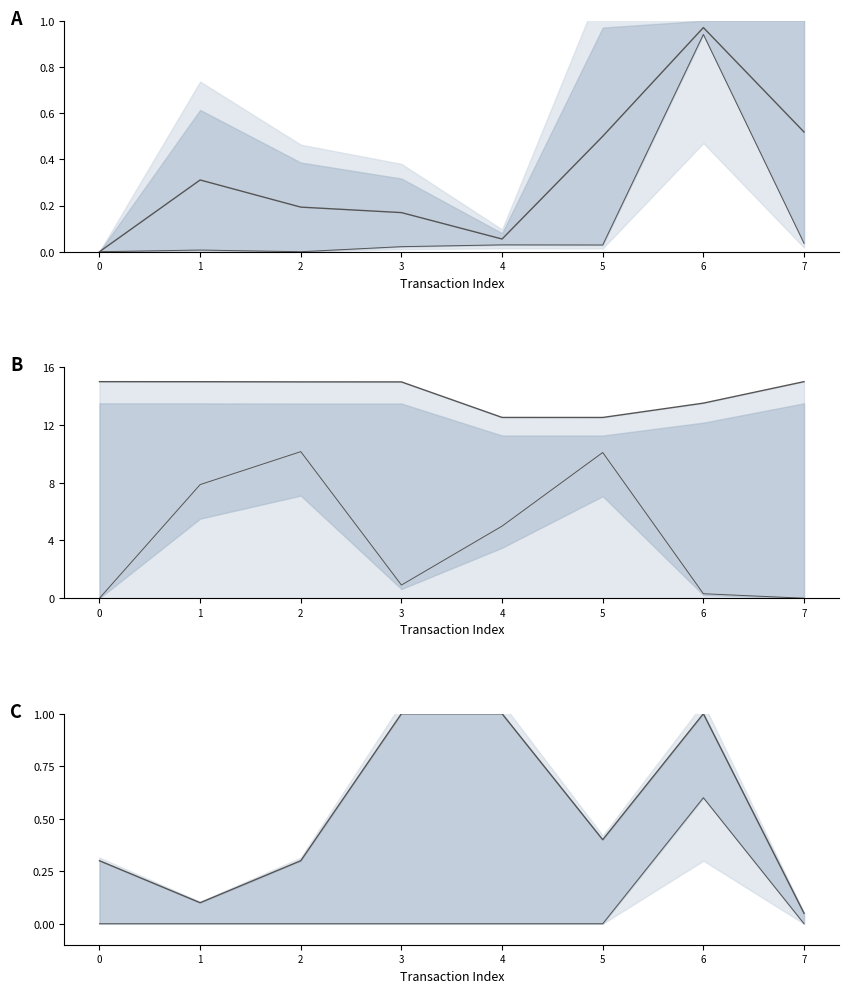

How many interior local valleys does the lower B series have?

1